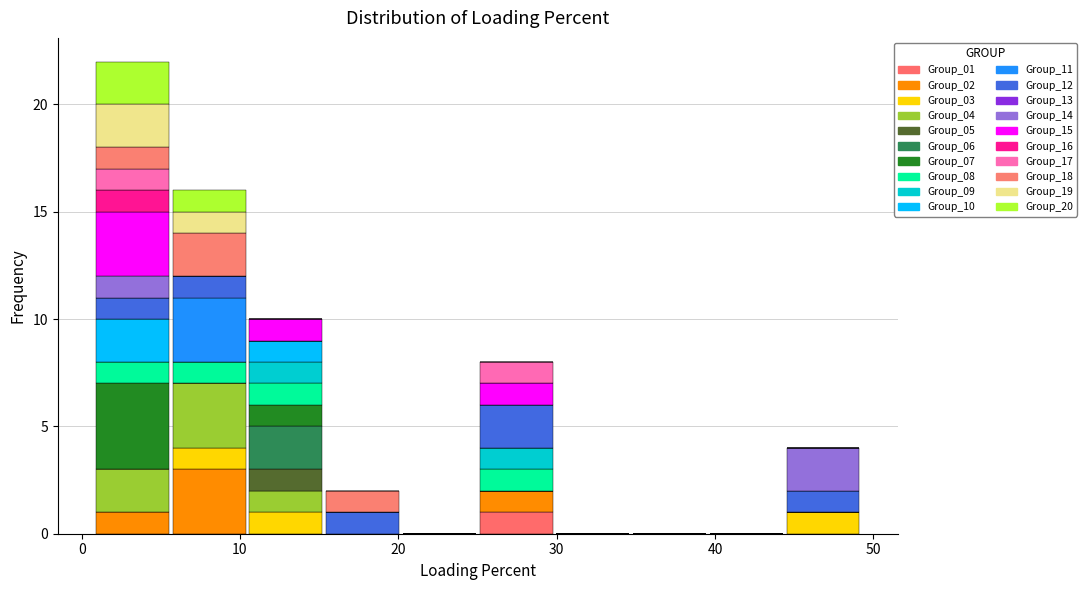

Reading left to right, transcribe this chart: for each stacked bar, give the range it covers on the x-axis and its total height. Neither the bar edges nor the heights are printed on the chart, so give them approximately, as read against the axes.

1 to 6: 22
6 to 10: 16
10 to 15: 10
15 to 20: 2
20 to 25: 0
25 to 30: 8
30 to 35: 0
35 to 40: 0
40 to 44: 0
44 to 49: 4